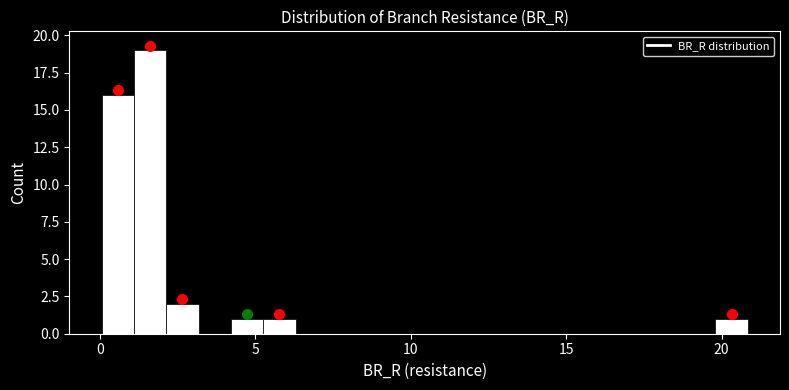

Read against the x-axis, roughly where is the centre of the tallest bar?

1.5